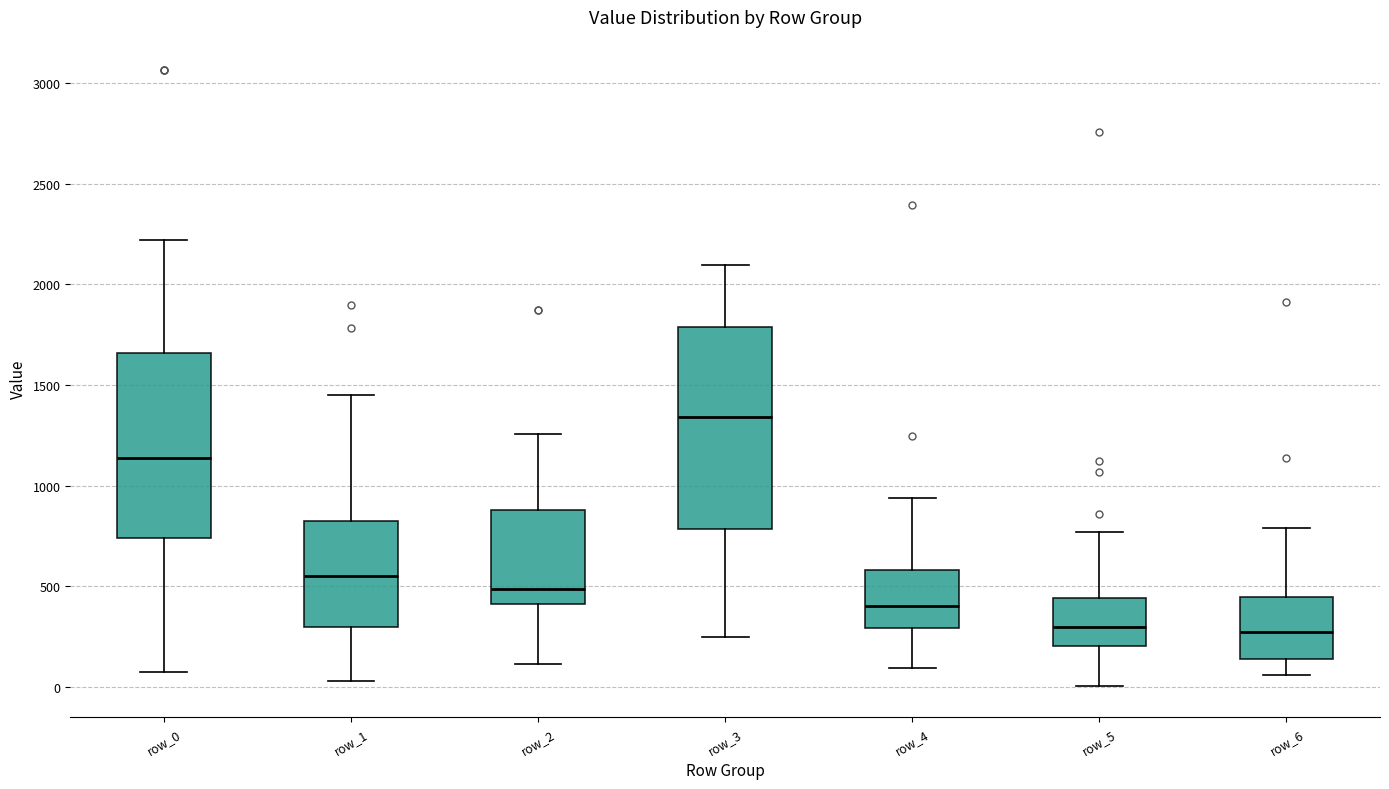

Reading left to right, read every box against the y-axis: the position of its median line, the range the box covers, and the ends of its whiskers. The values are not printed on the chart, so give them approximately, as read against the axis.

row_0: median 1150, box 750 to 1650, whiskers 50 to 2200
row_1: median 550, box 300 to 850, whiskers 50 to 1450
row_2: median 500, box 400 to 900, whiskers 100 to 1250
row_3: median 1350, box 800 to 1800, whiskers 250 to 2100
row_4: median 400, box 300 to 600, whiskers 100 to 950
row_5: median 300, box 200 to 450, whiskers 0 to 750
row_6: median 250, box 150 to 450, whiskers 50 to 800